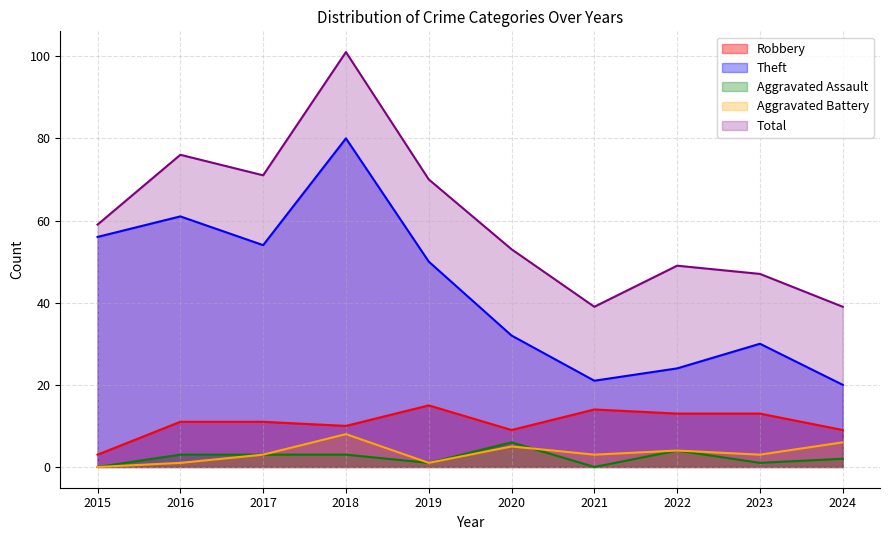

Where is the first local maximum for Total?

2016